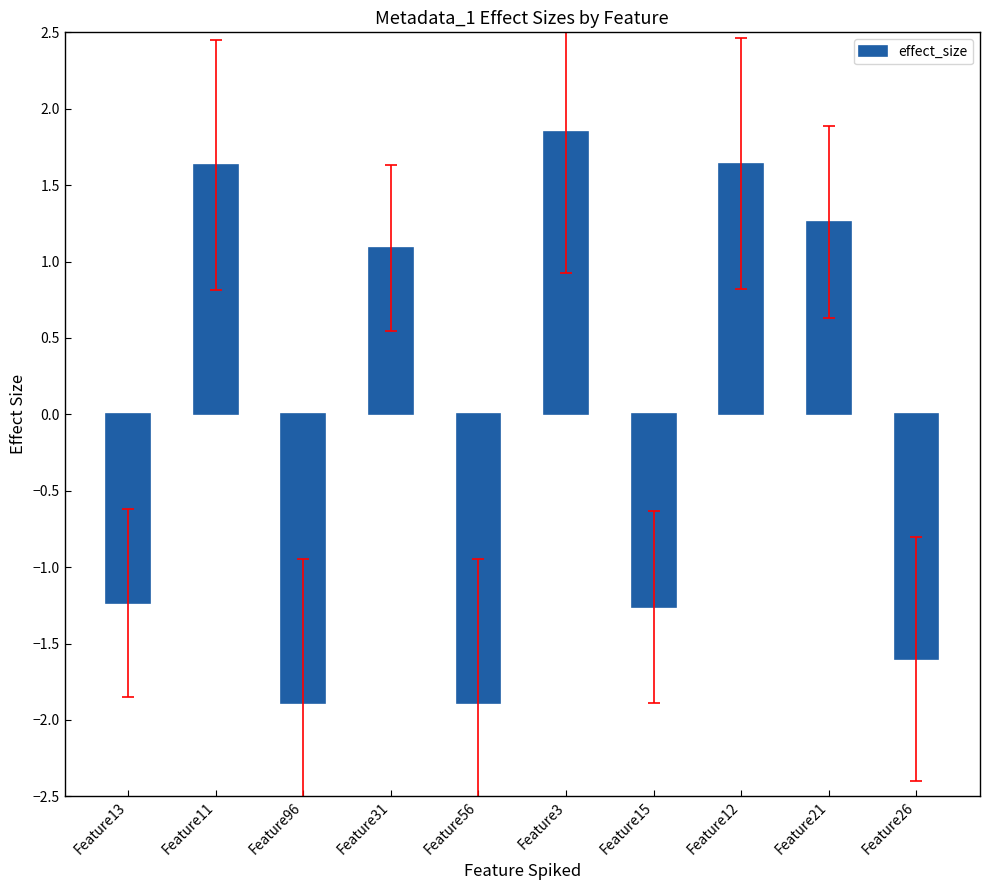

Reading right to left, extract all data points from this chart.

Feature26=-1.6	Feature21=1.3	Feature12=1.6	Feature15=-1.3	Feature3=1.9	Feature56=-1.9	Feature31=1.1	Feature96=-1.9	Feature11=1.6	Feature13=-1.2